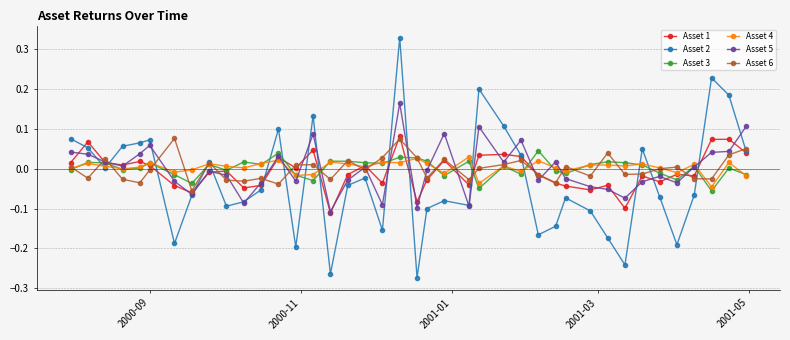

Does the chart display data point markers on the line(s)?

Yes